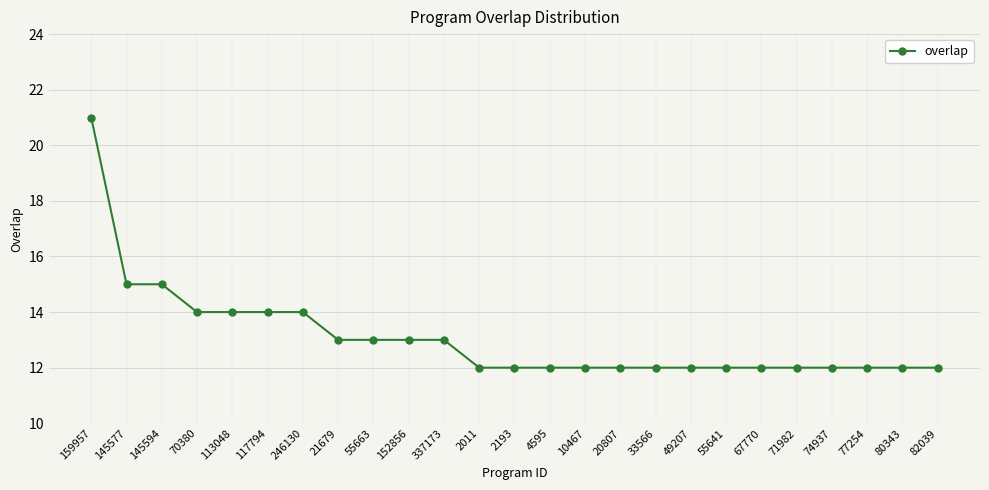

What is the label of the 21st point from the right?

113048